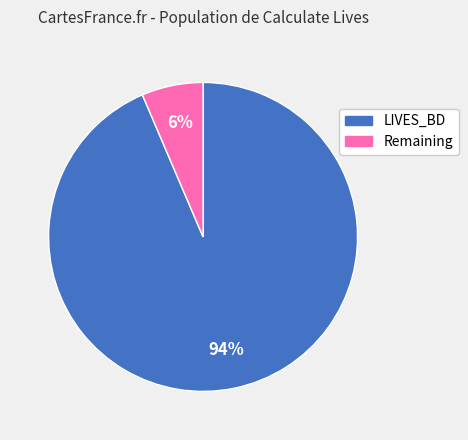

Is there a majority slice in this chart?

Yes